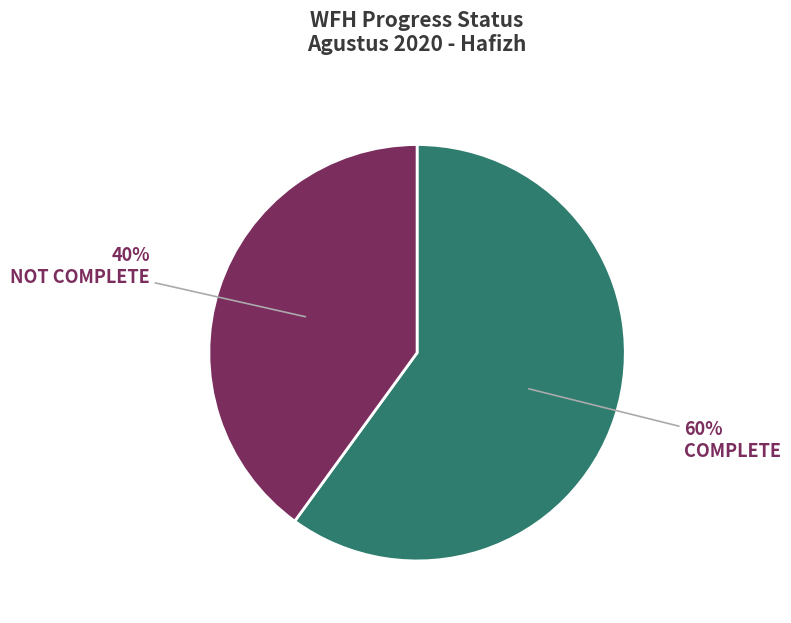

Is it true that NOT COMPLETE is 25% of the pie?

False